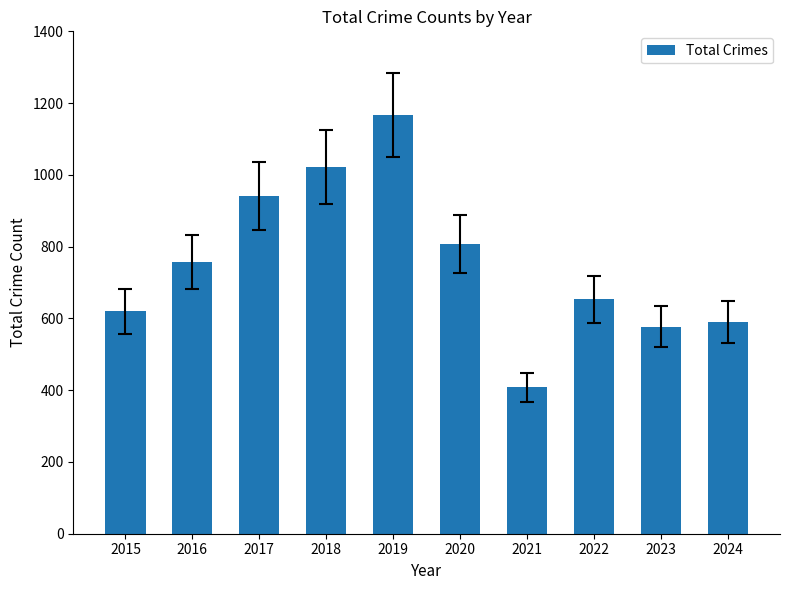

What is the sum of the values at 2022 and 2024?

1244